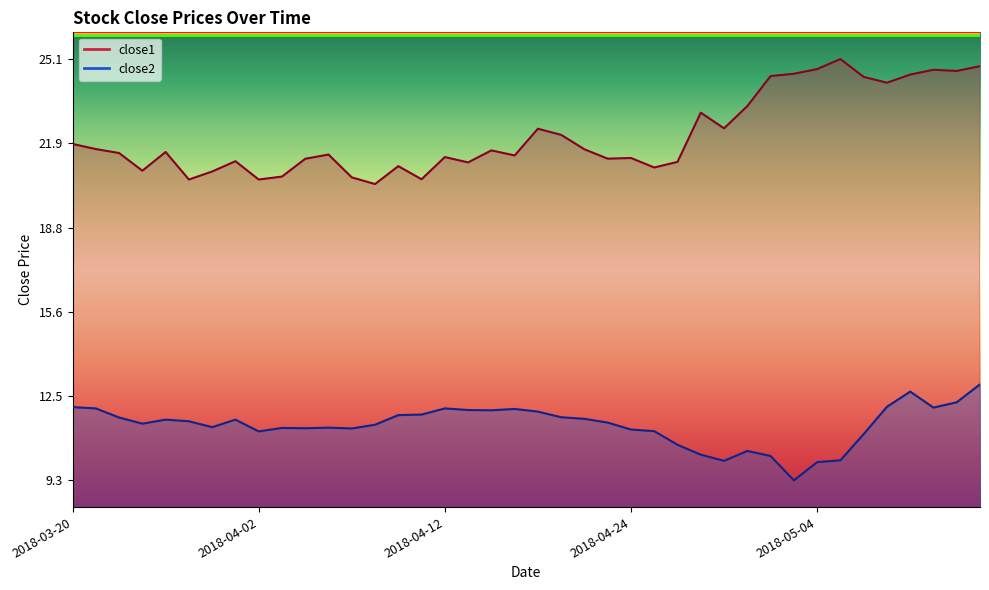

How many data points does each series have?

40